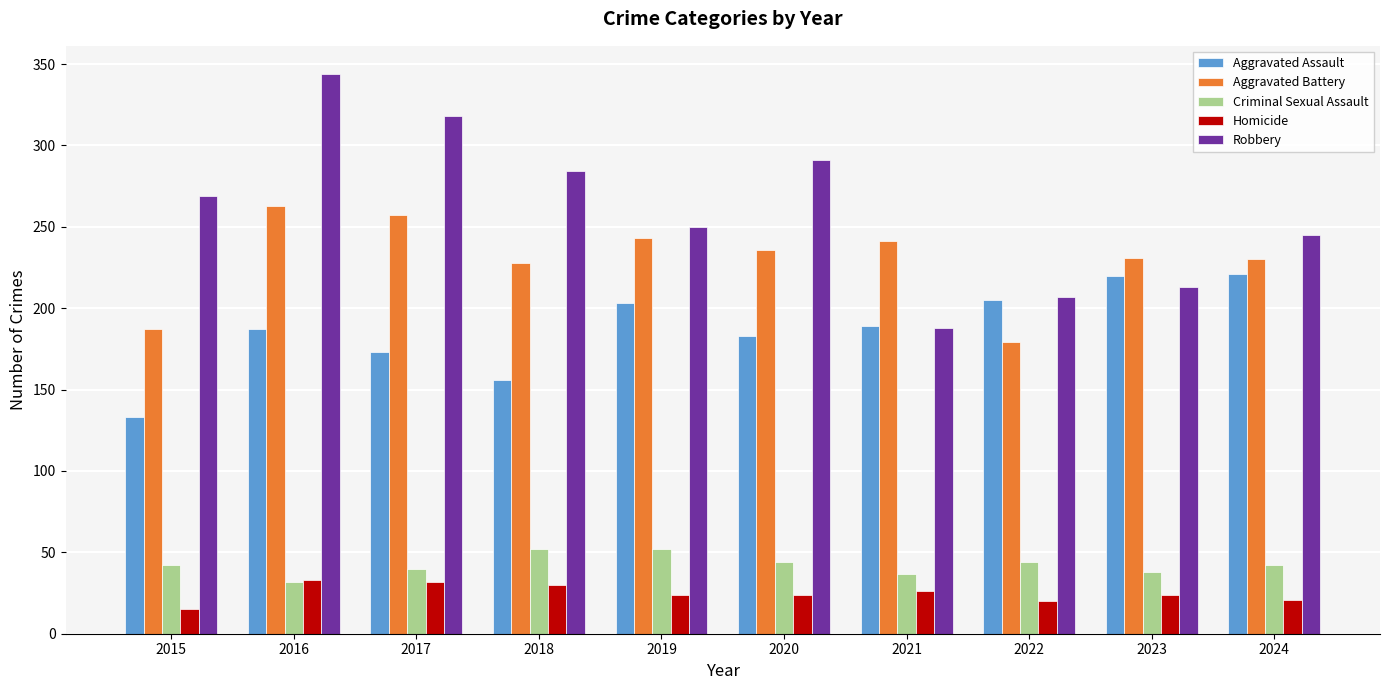

Which series has the largest total across all categories?

Robbery